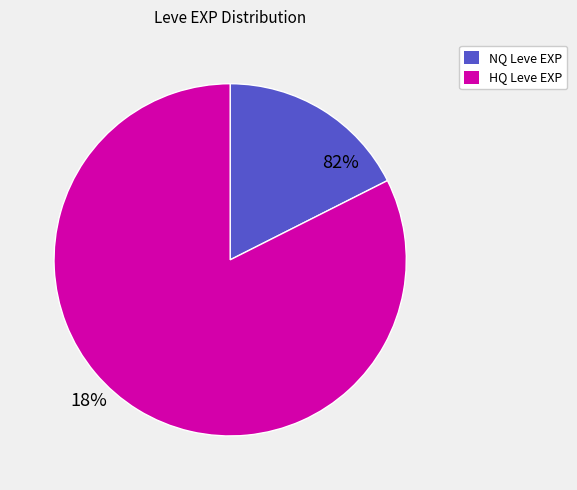

How many slices are in this pie chart?

2